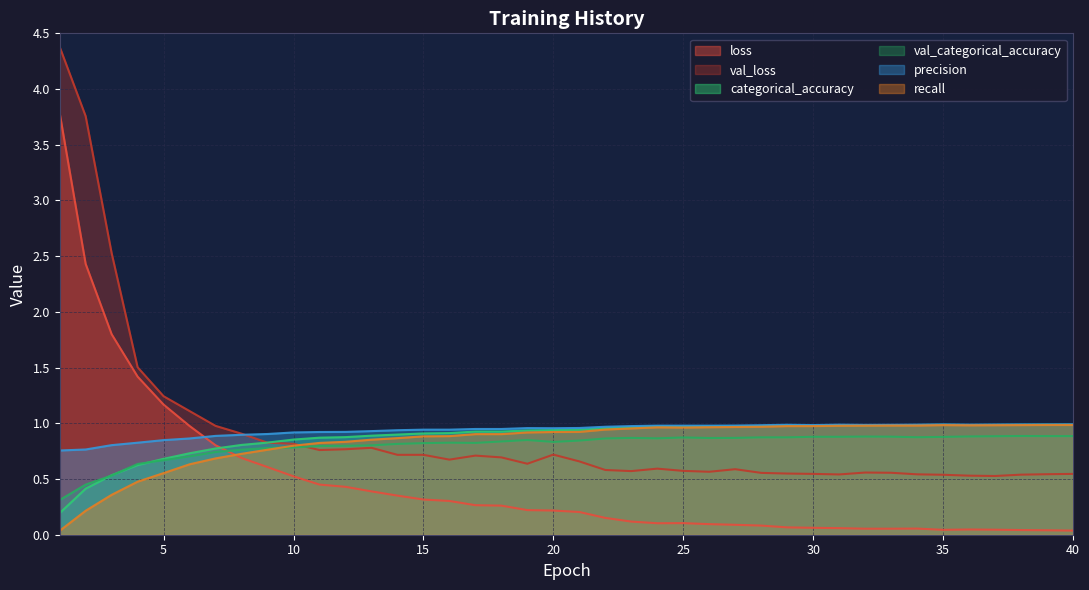

How many interior local peaks does the val_categorical_accuracy series have?

6